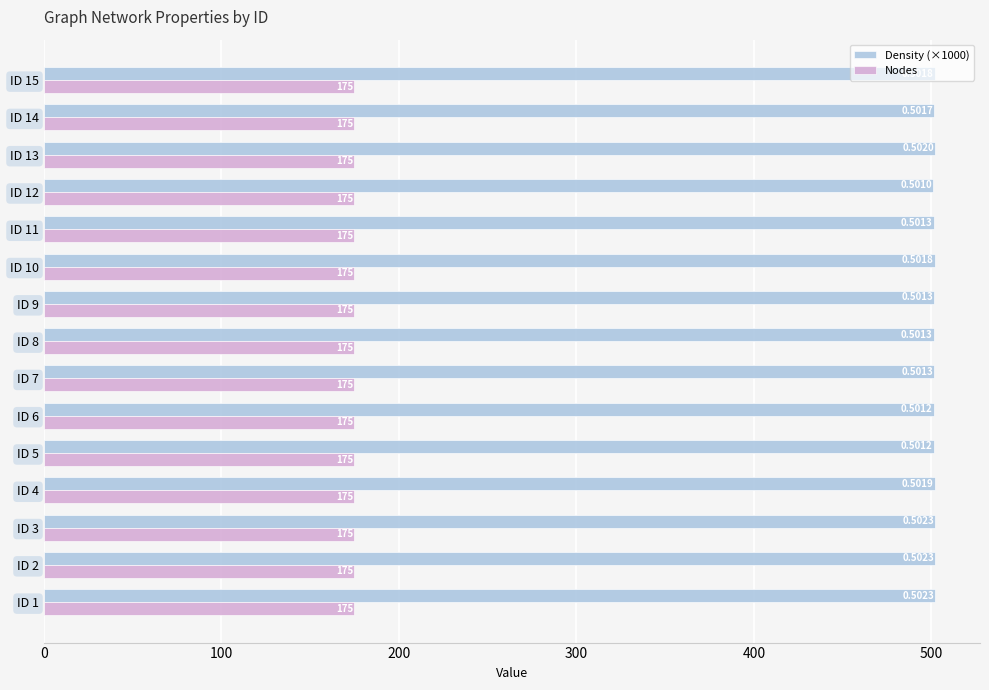

Where is Density (×1000) nearest to the value 501?

ID 12